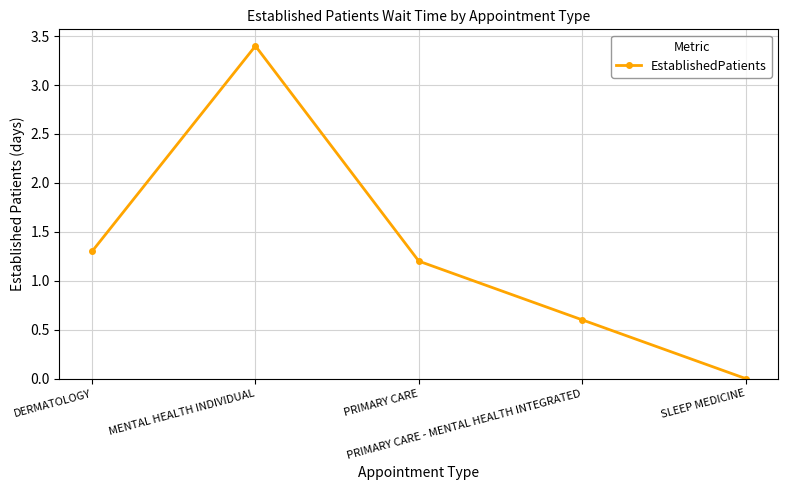

What is the average value?

1.3